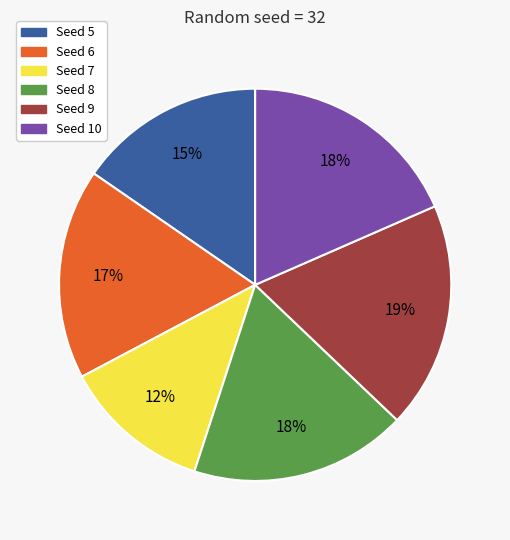

Which category has the smallest portion of the pie?

Seed 7